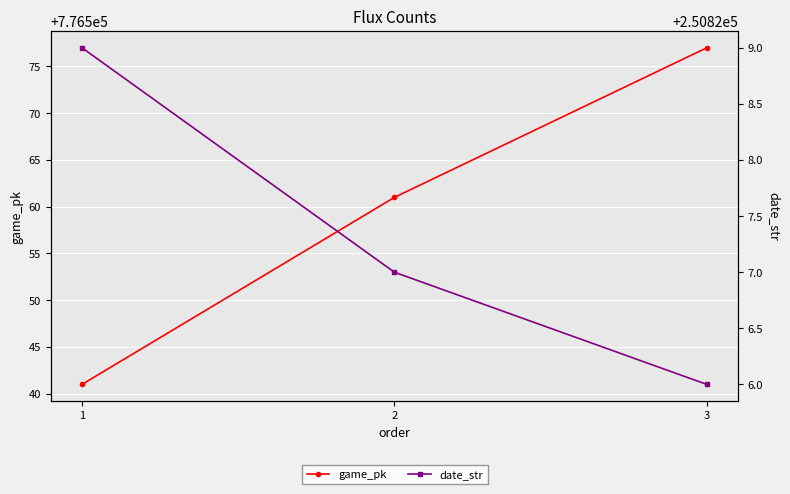

Is the value of game_pk at 3 greater than the value of date_str at 1?

Yes